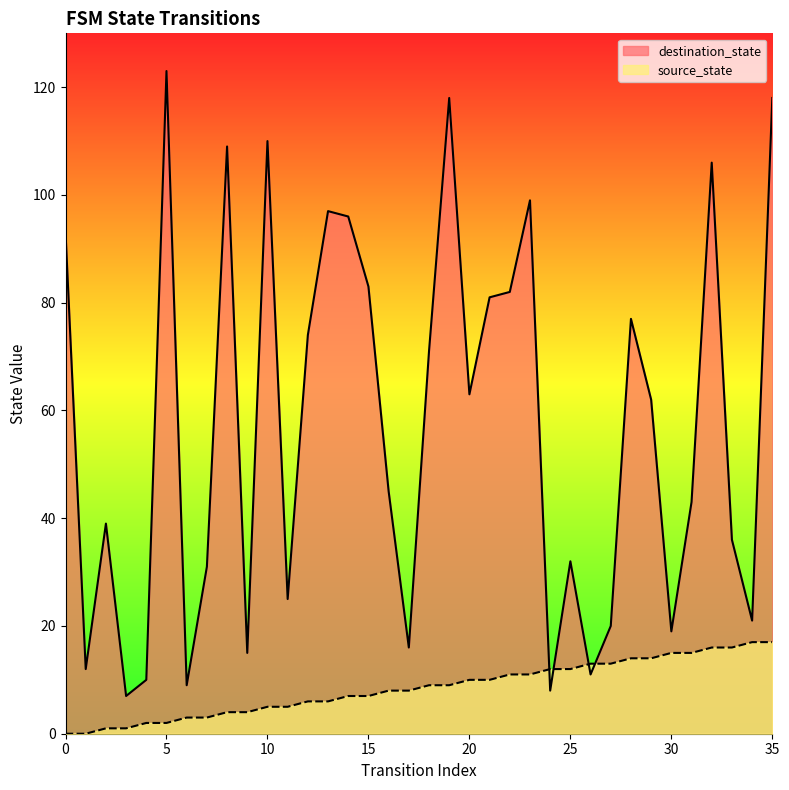

What is the value of the source_state point at the 4th from the left?

1